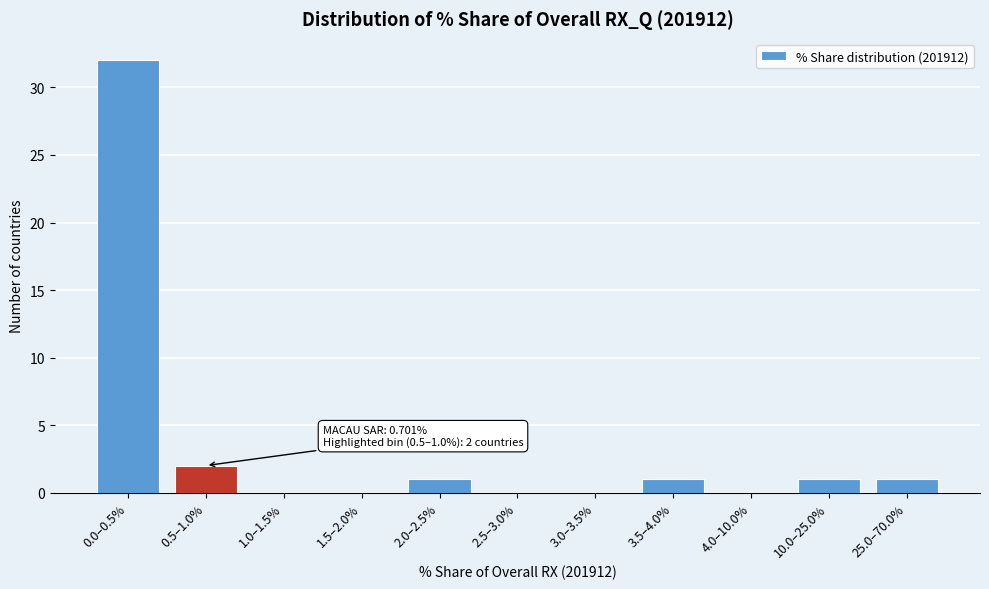

Reading left to right, extract all data points from this chart.

0.0–0.5%=32	0.5–1.0%=2	1.0–1.5%=0	1.5–2.0%=0	2.0–2.5%=1	2.5–3.0%=0	3.0–3.5%=0	3.5–4.0%=1	4.0–10.0%=0	10.0–25.0%=1	25.0–70.0%=1